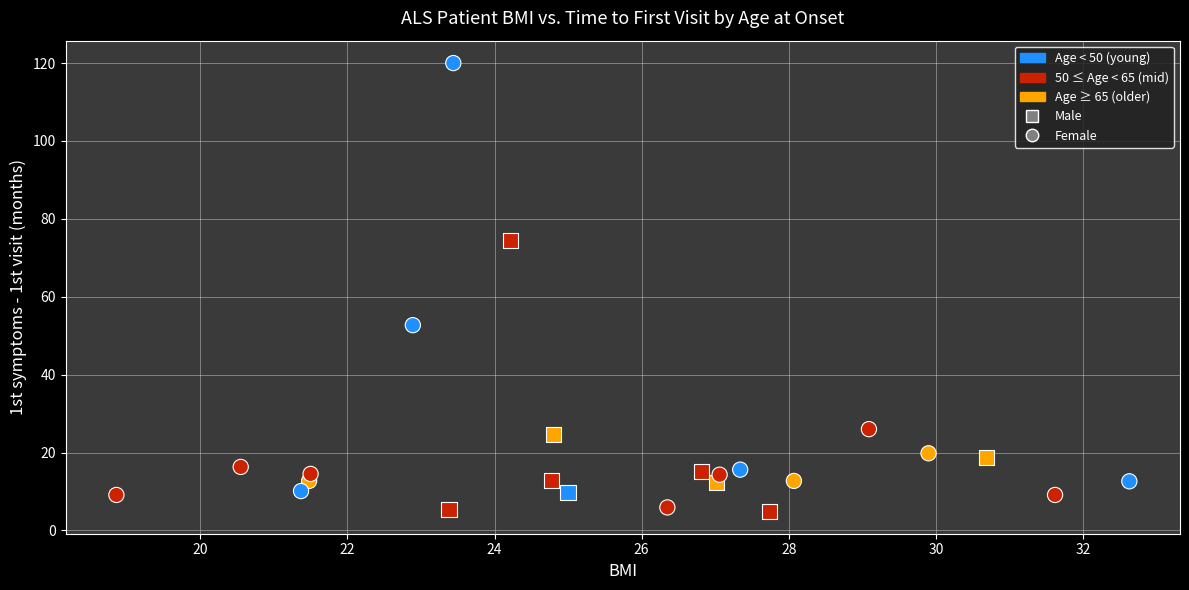

Which series reaches the maximum Y coordinate?

Female